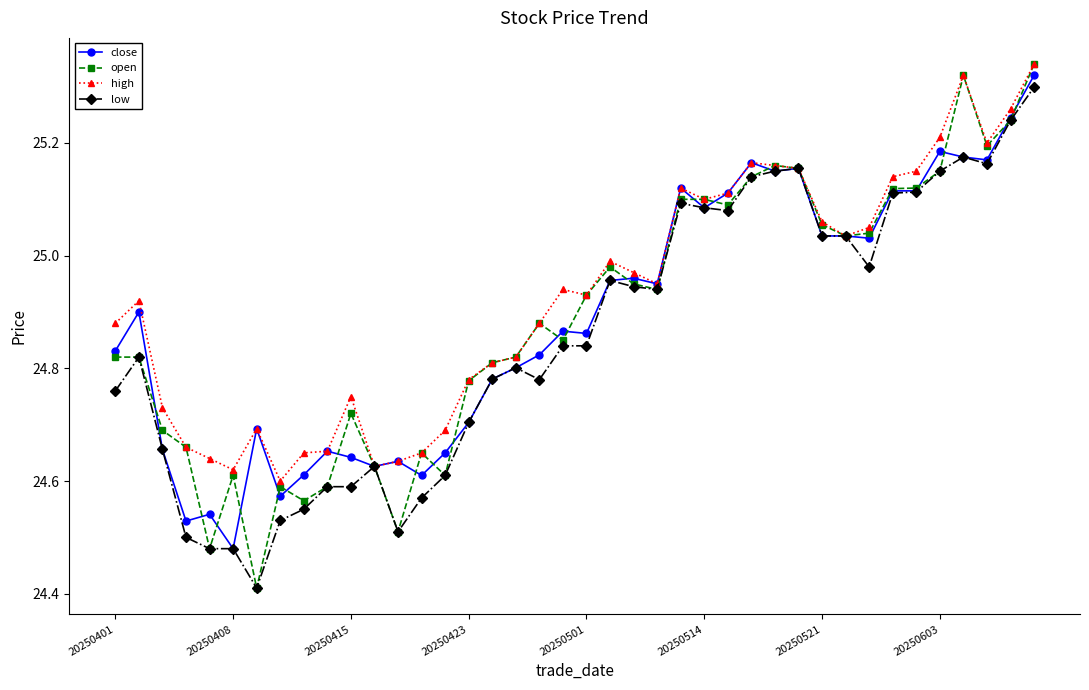

What are all the series names shown in the legend?

close, open, high, low